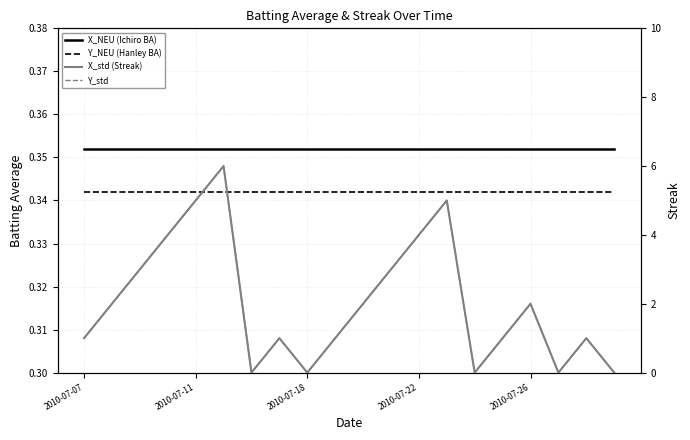

The value of Streak at 14 is -2.2. True or false?

False